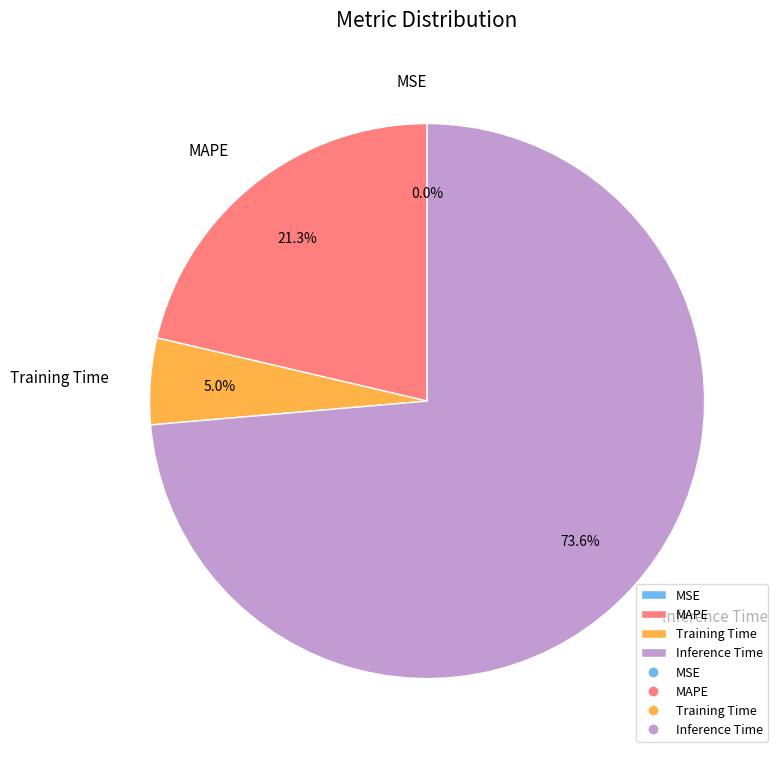

True or false: Training Time accounts for 5% of the total.

True